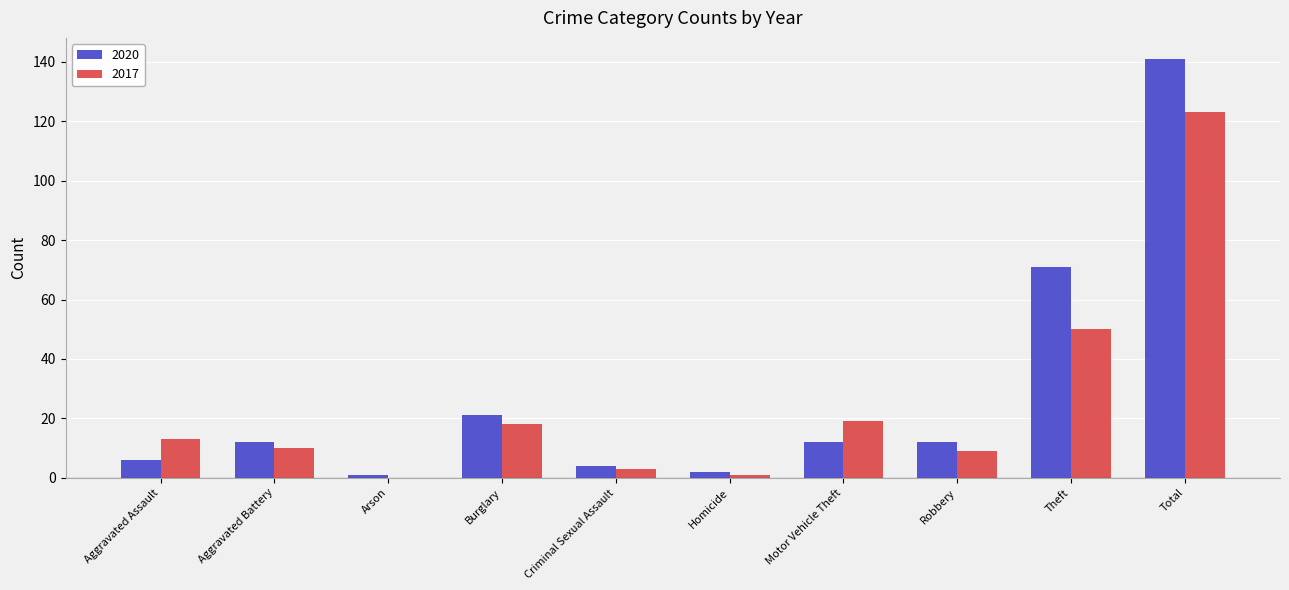

What is the sum of the 2020 values at Criminal Sexual Assault and Motor Vehicle Theft?

16